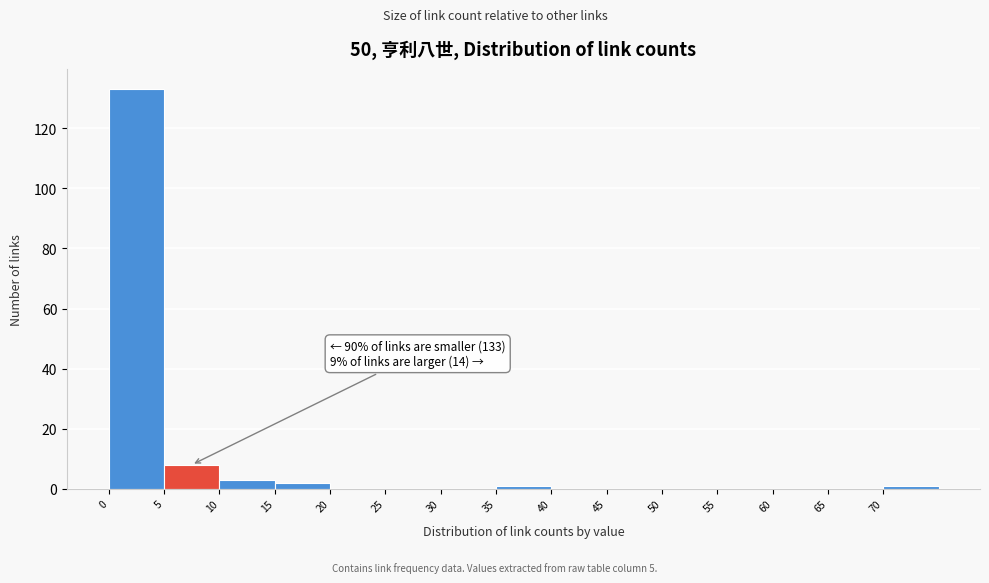

Over which range of the x-axis is the bar tallest?

0 to 5